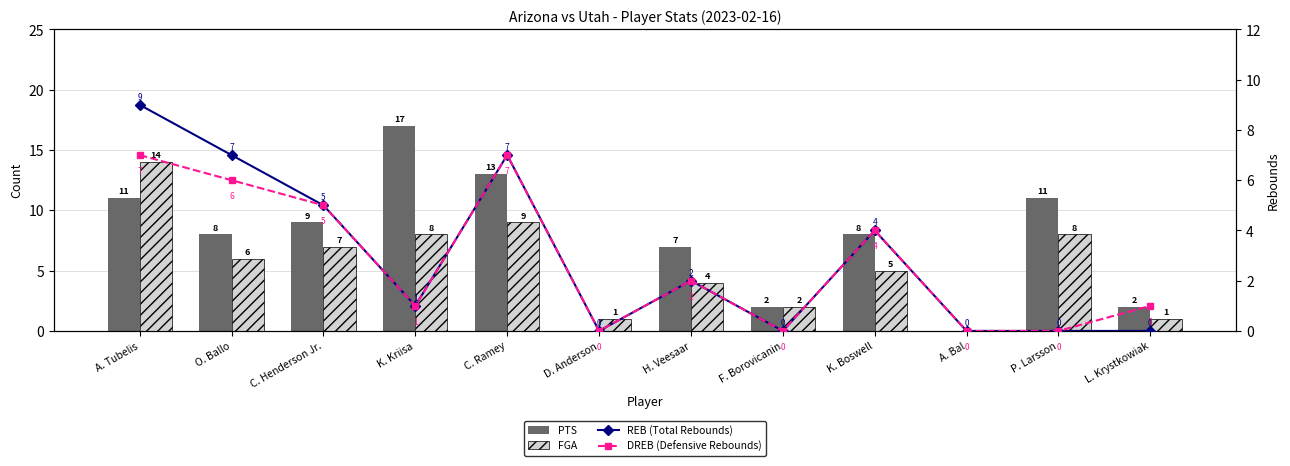

The value of DREB at C. Ramey is 3. True or false?

False